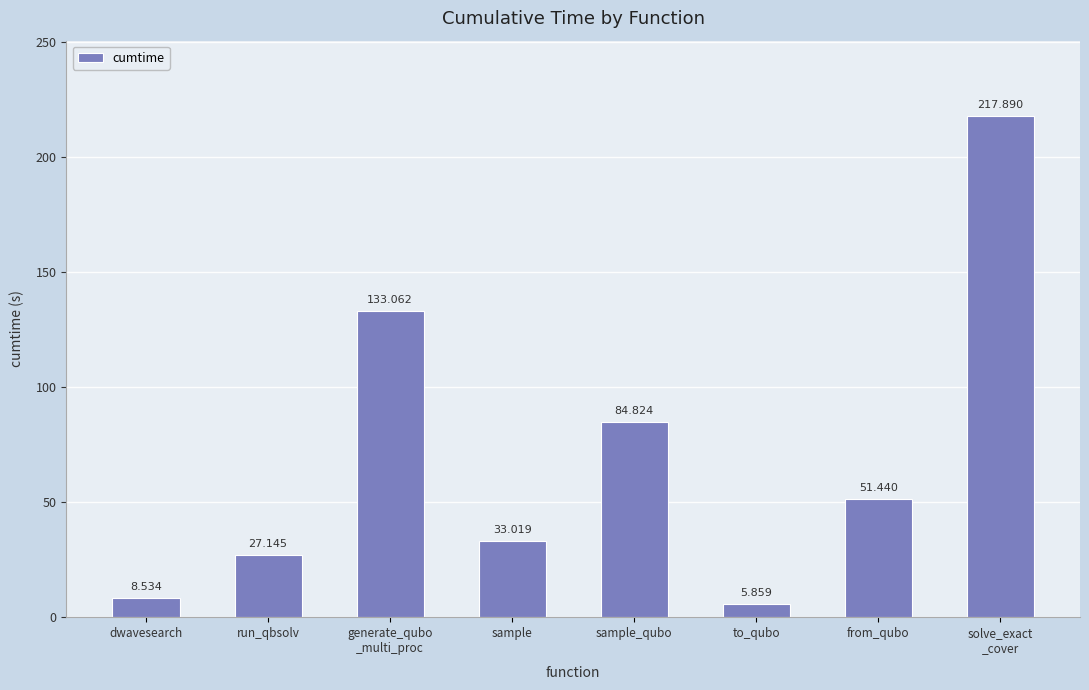

At which label is the value closest to 111?

generate_qubo
_multi_proc